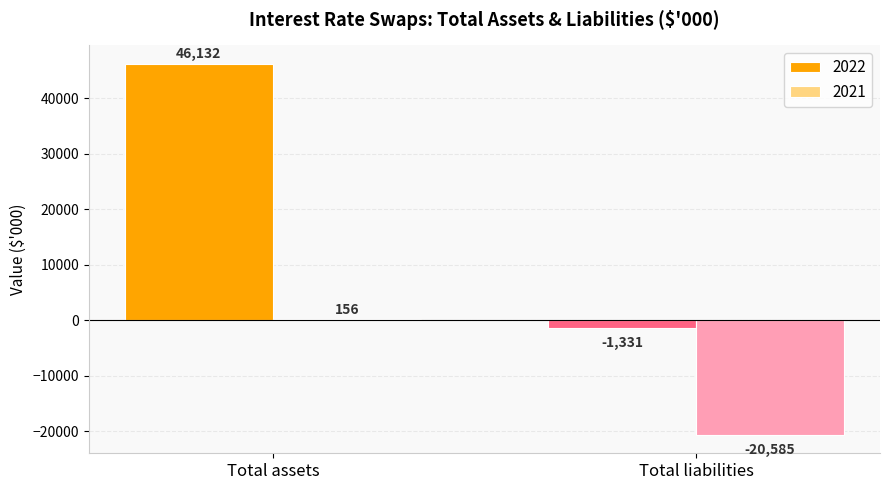

Count the 2021 values in the range -20585 to 156.

2